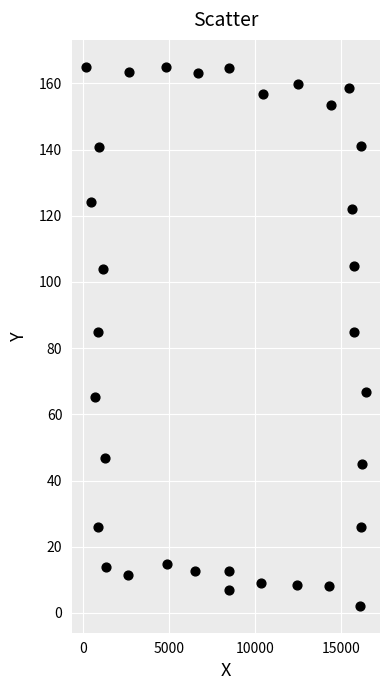

What is the range of Y values (max minus min)?

162.9